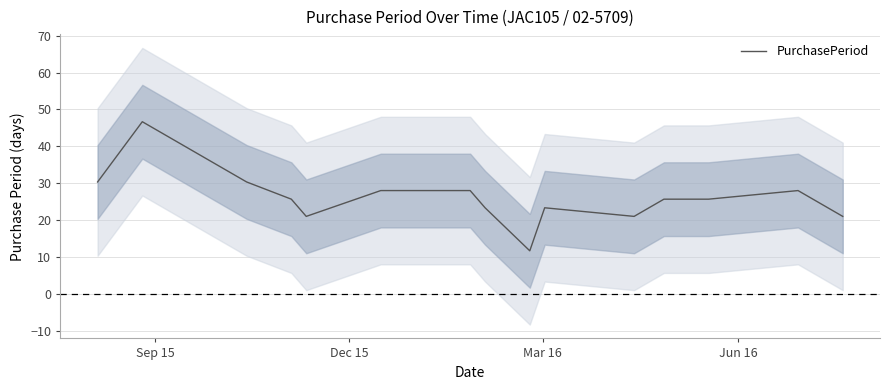

How many series are shown in this chart?

1